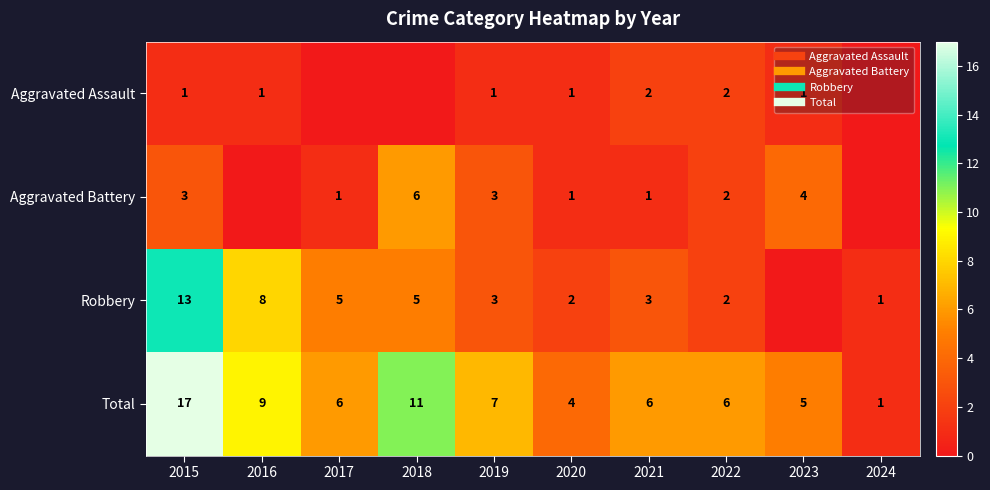

What is the spread (max minus min) of values at 2023?

5